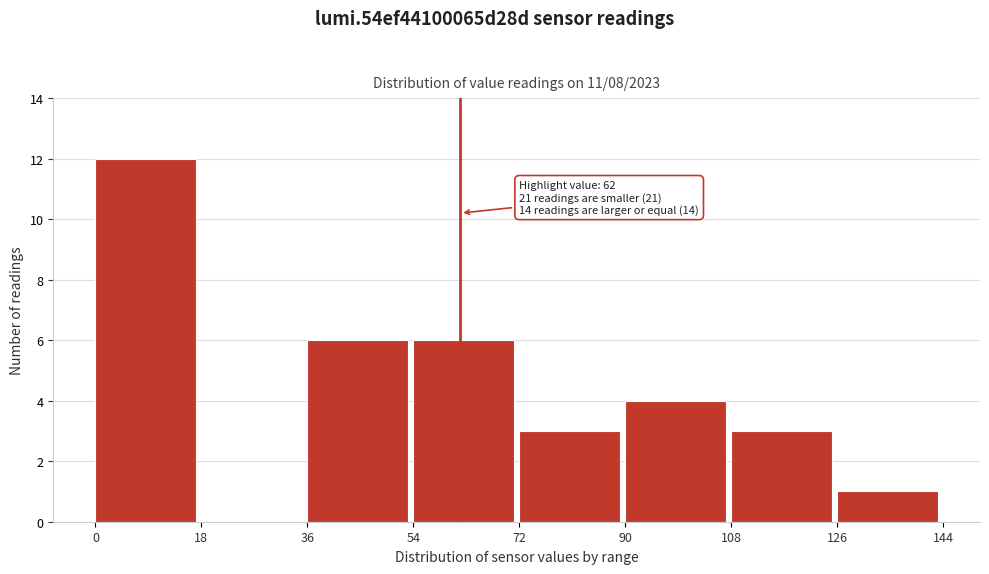

Over which range of the x-axis is the bar tallest?

0 to 18